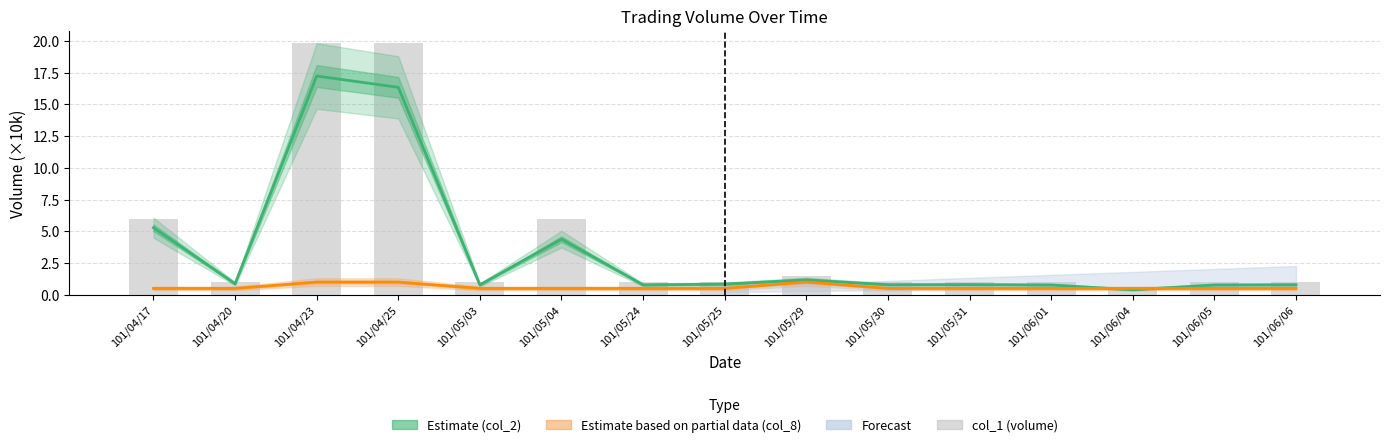

The value of Estimate based on partial data (col_8) at 101/05/30 is 0.5. True or false?

True